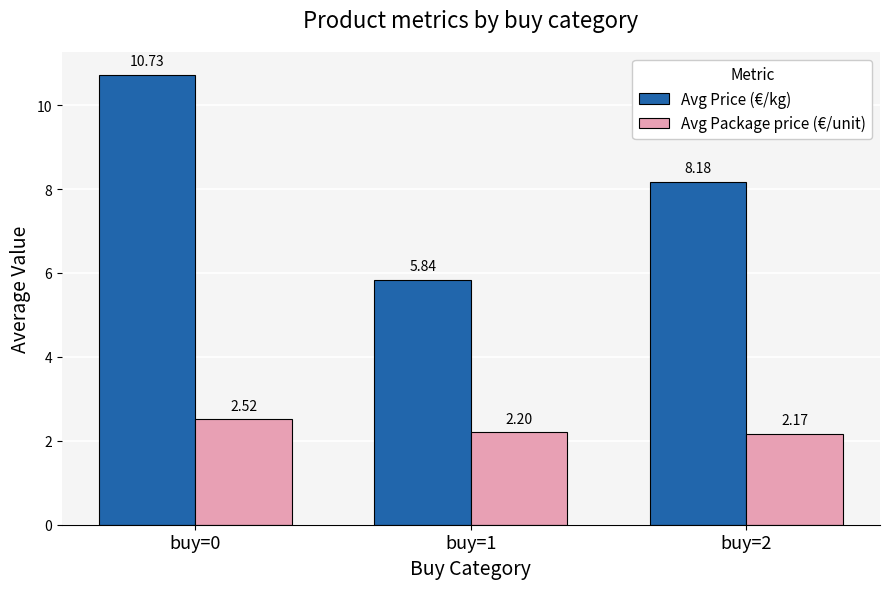

How many bars are there in each group?

2